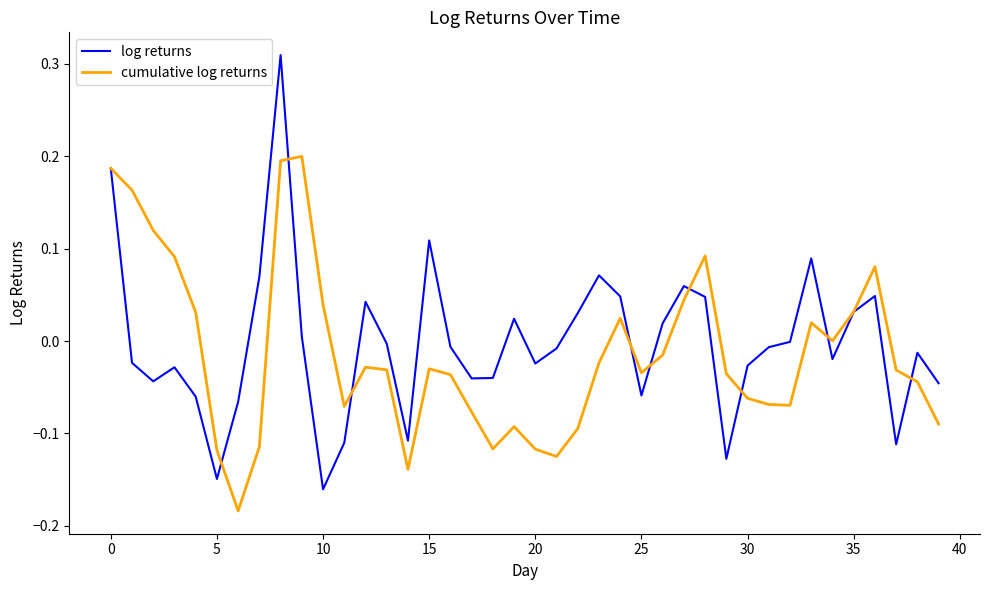

List the series in order of their peak value, lowest first.

cumulative log returns, log returns